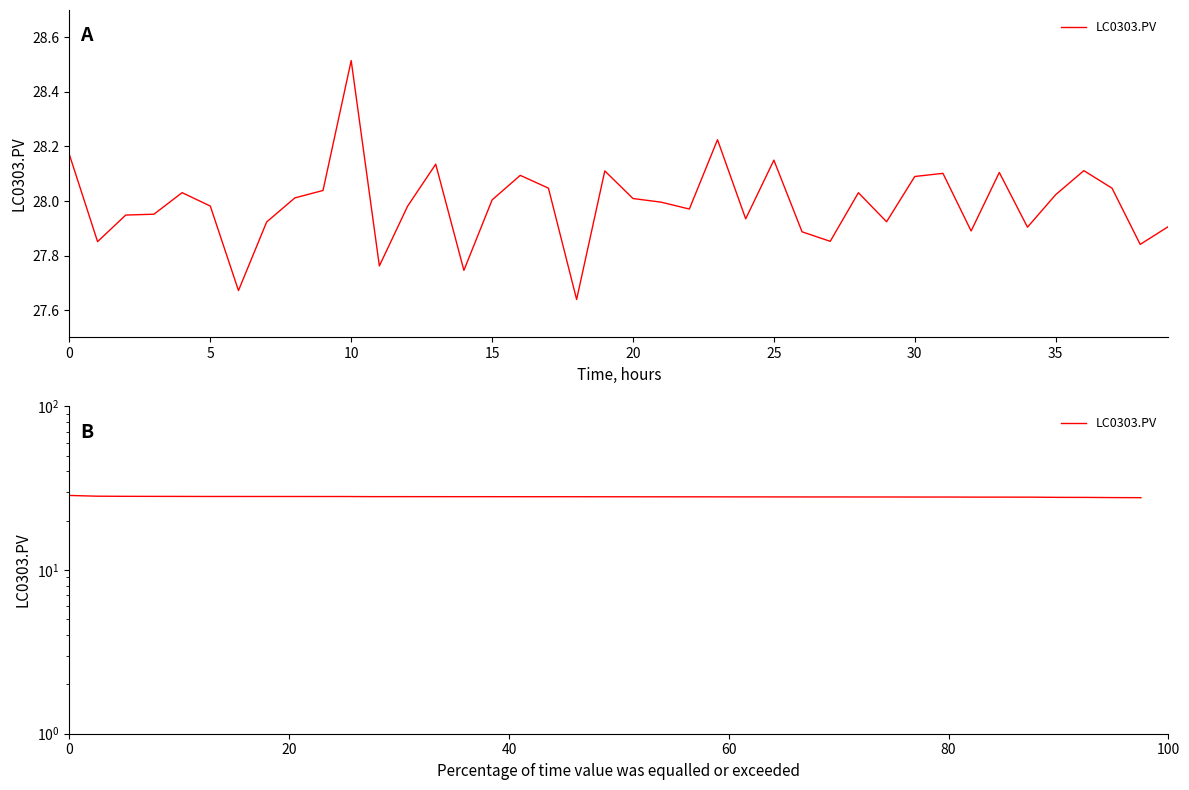

Does the chart have visible grid lines?

No